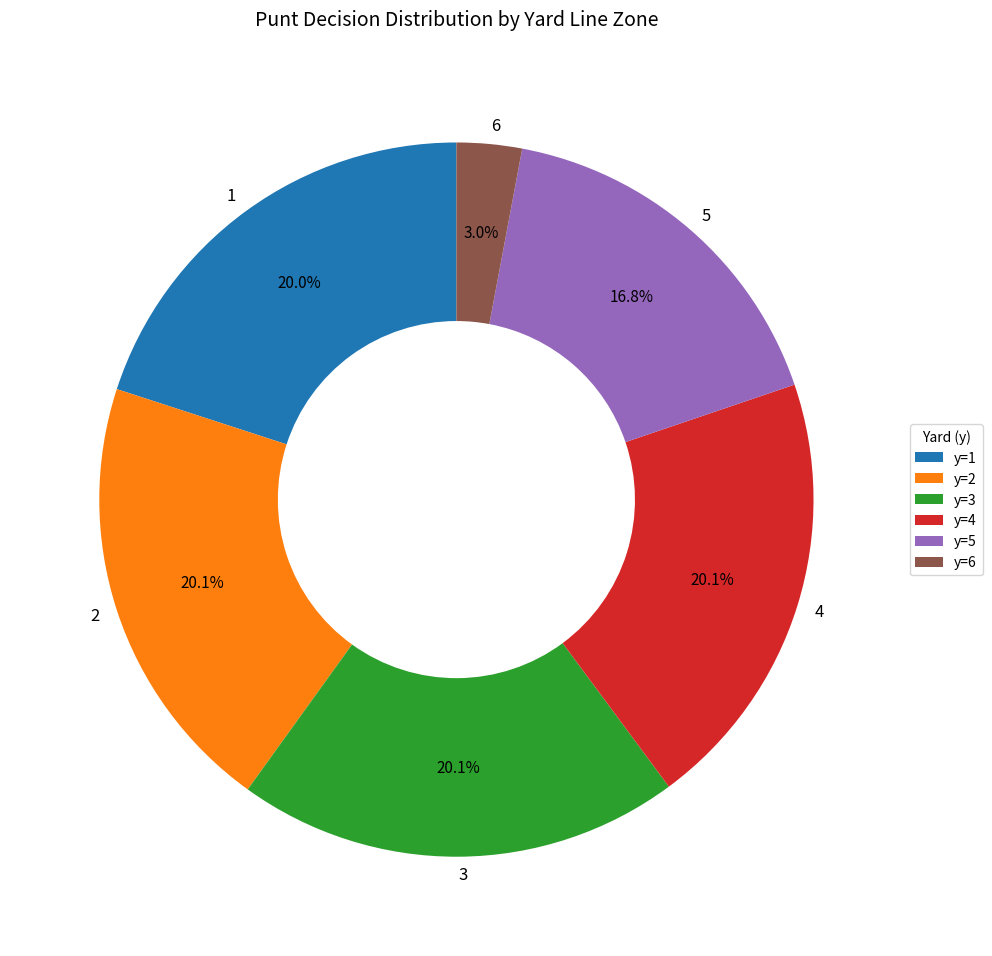

To the nearest percent, what percentage of the pie is 4?

20%